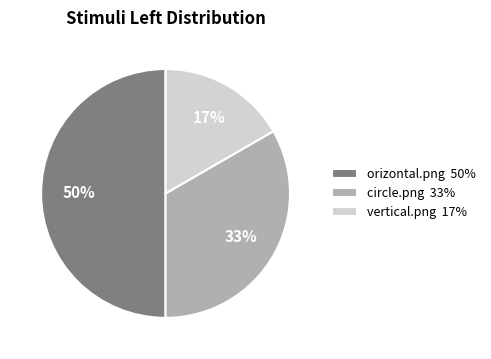

Is vertical.png the majority of the pie?

No